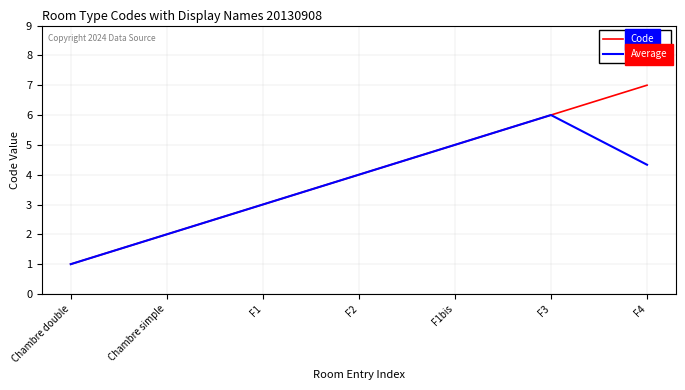

Which category has the highest value in the Code series?

F4